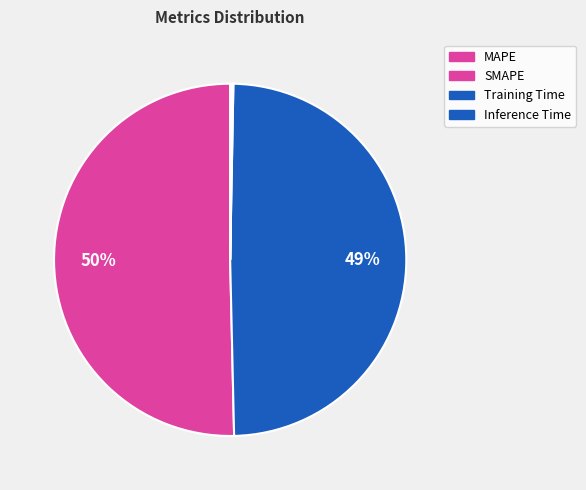

Does any single category account for the majority?

Yes